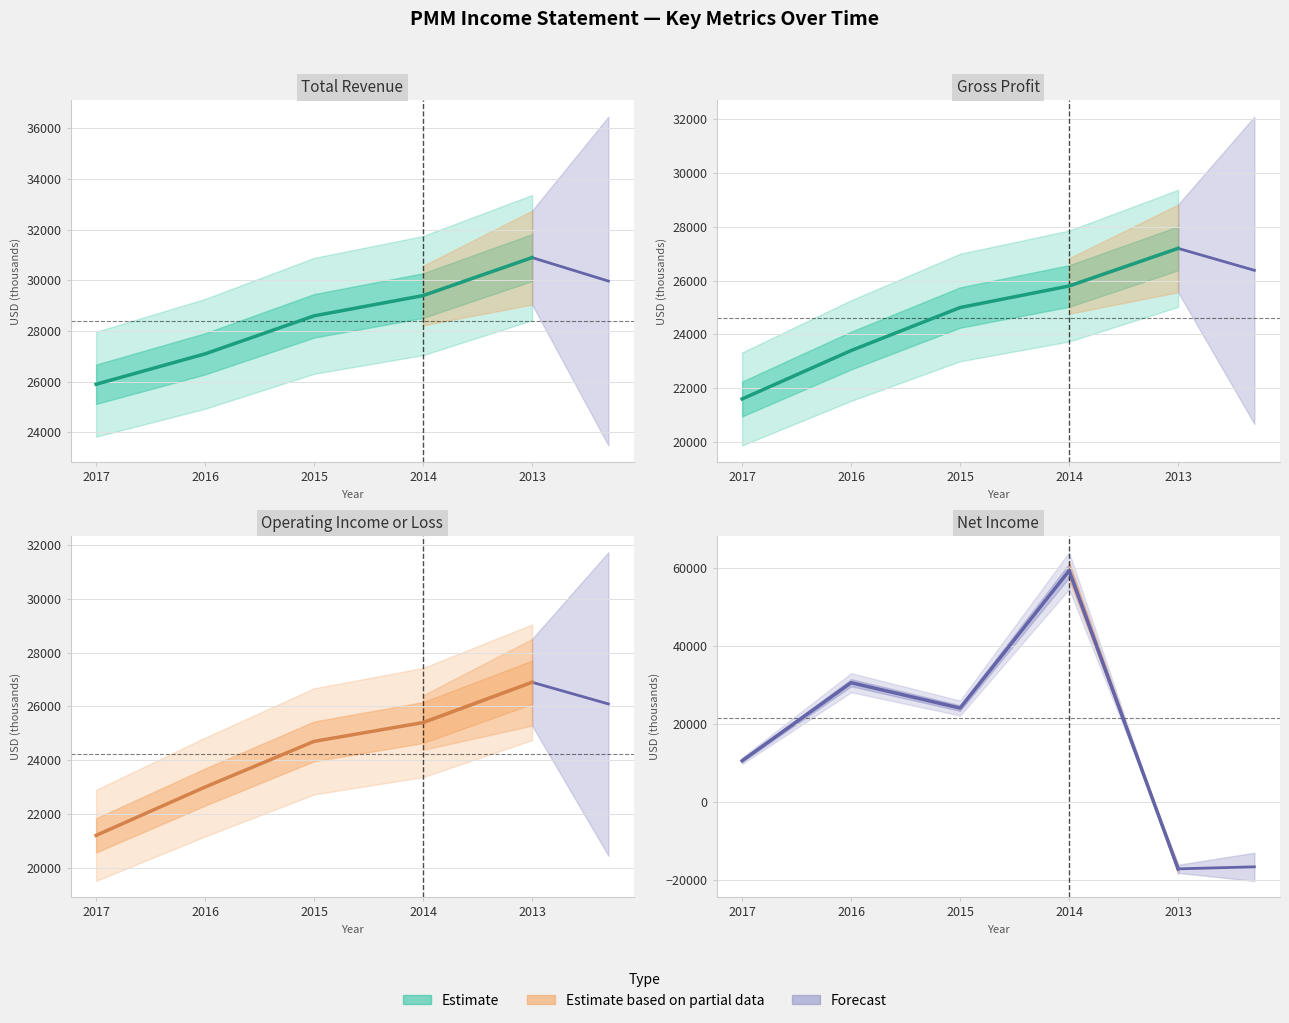

Between 2016 and 2015, which series saw the biggest shift?

Net Income